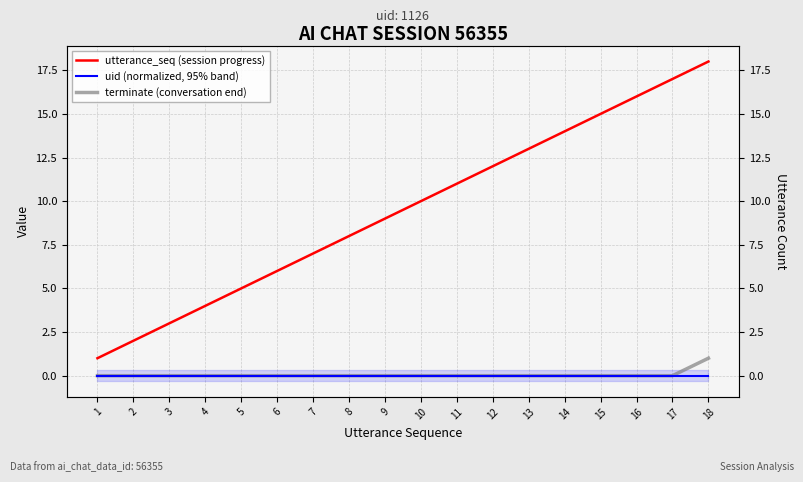

Which series has the largest total across all categories?

utterance_seq (session progress)